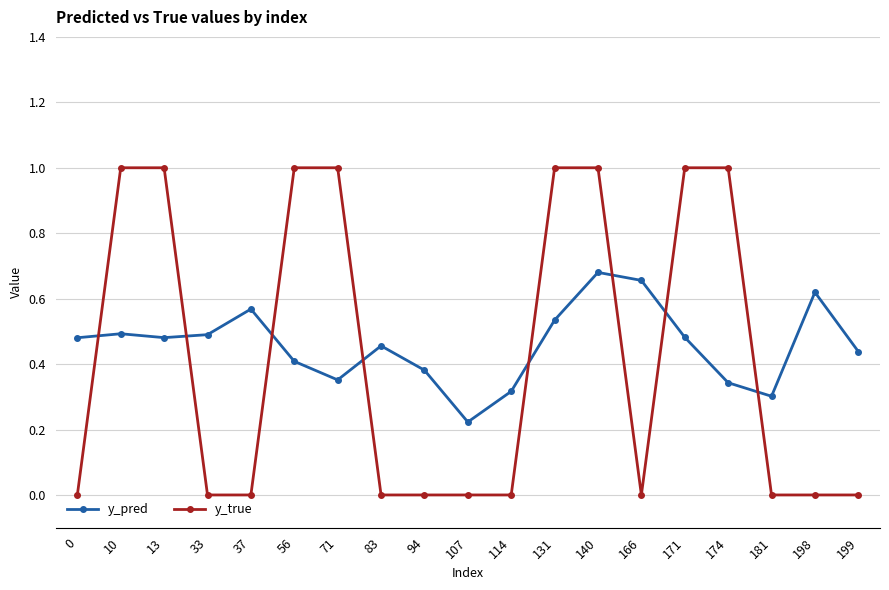

Which series ends up on top after the final intersection of y_pred and y_true?

y_pred